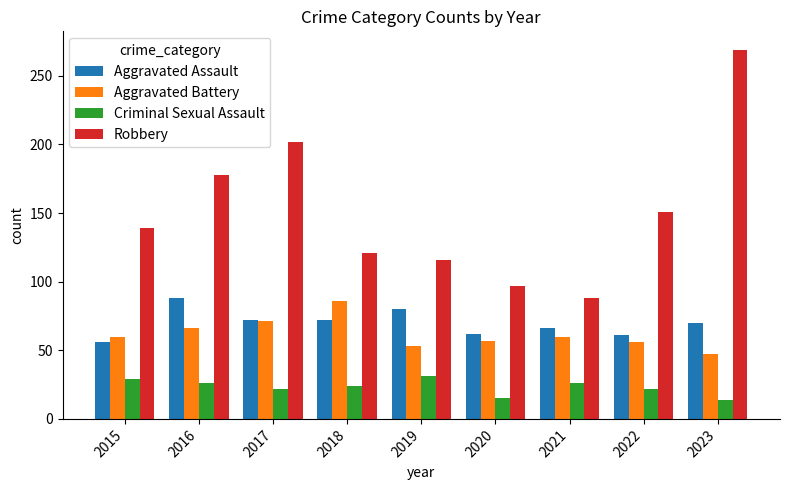

What value does the Aggravated Assault series have at 2018?

72